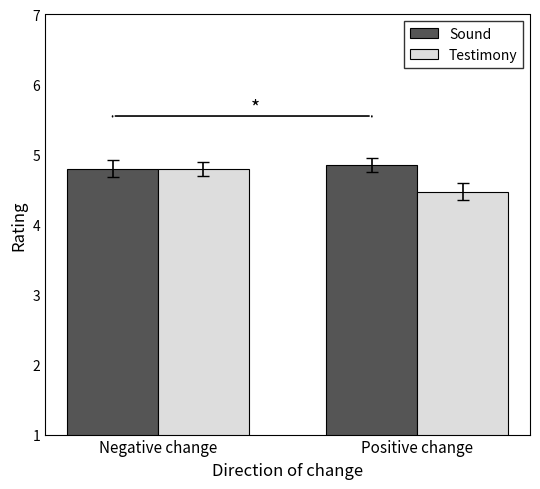

Reading right to left, list all the values displayed in this chart.

Sound: 4.8	4.8
Testimony: 4.5	4.8